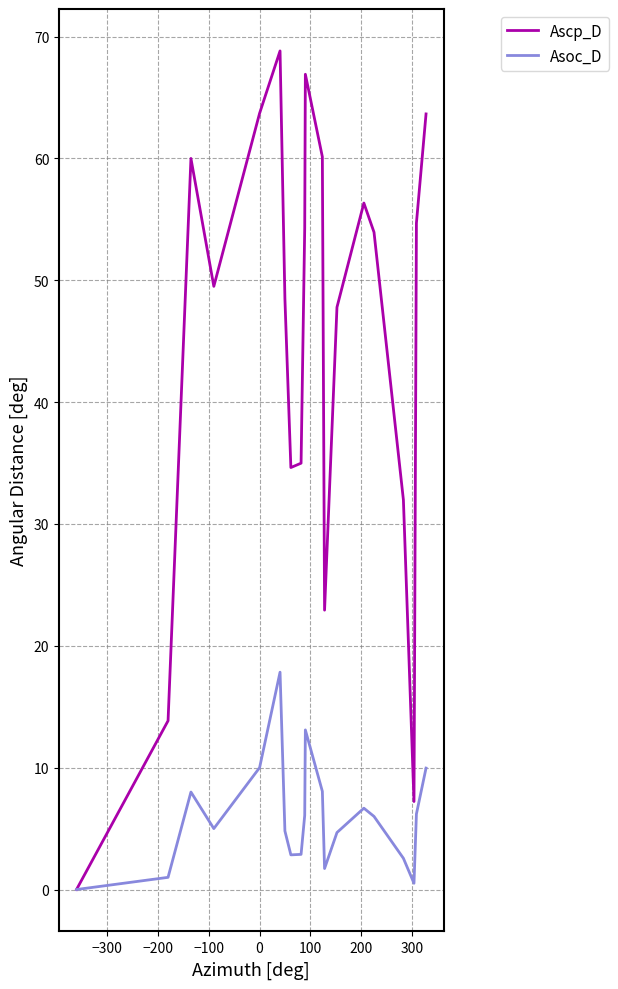

What is the average value of the Asoc_D series?

5.9